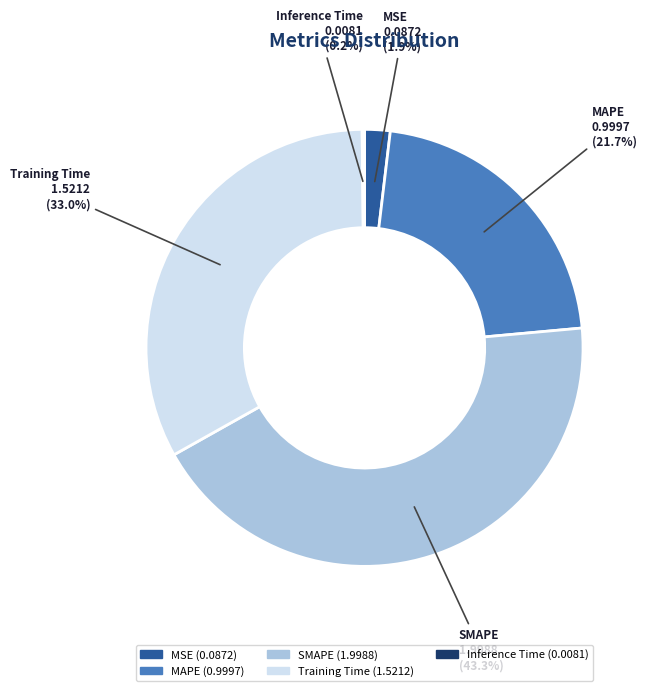

Between MAPE and MSE, which is larger?

MAPE